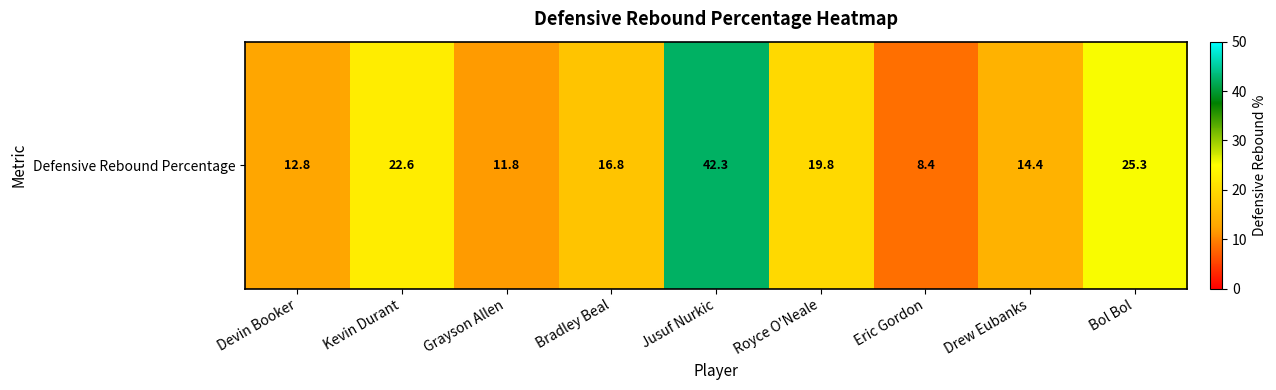

List the labels in order of value, smallest first.

Eric Gordon, Grayson Allen, Devin Booker, Drew Eubanks, Bradley Beal, Royce O'Neale, Kevin Durant, Bol Bol, Jusuf Nurkic